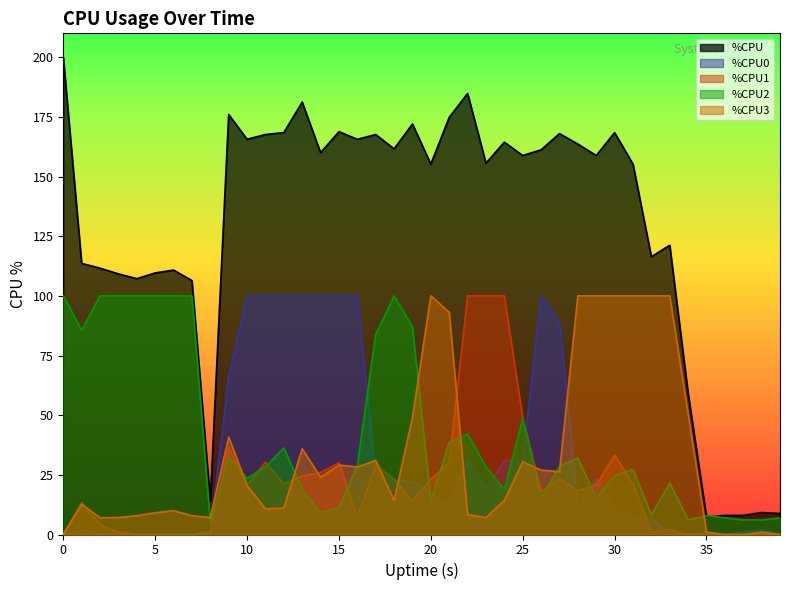

The value of %CPU2 at 27 is 28.7. True or false?

True